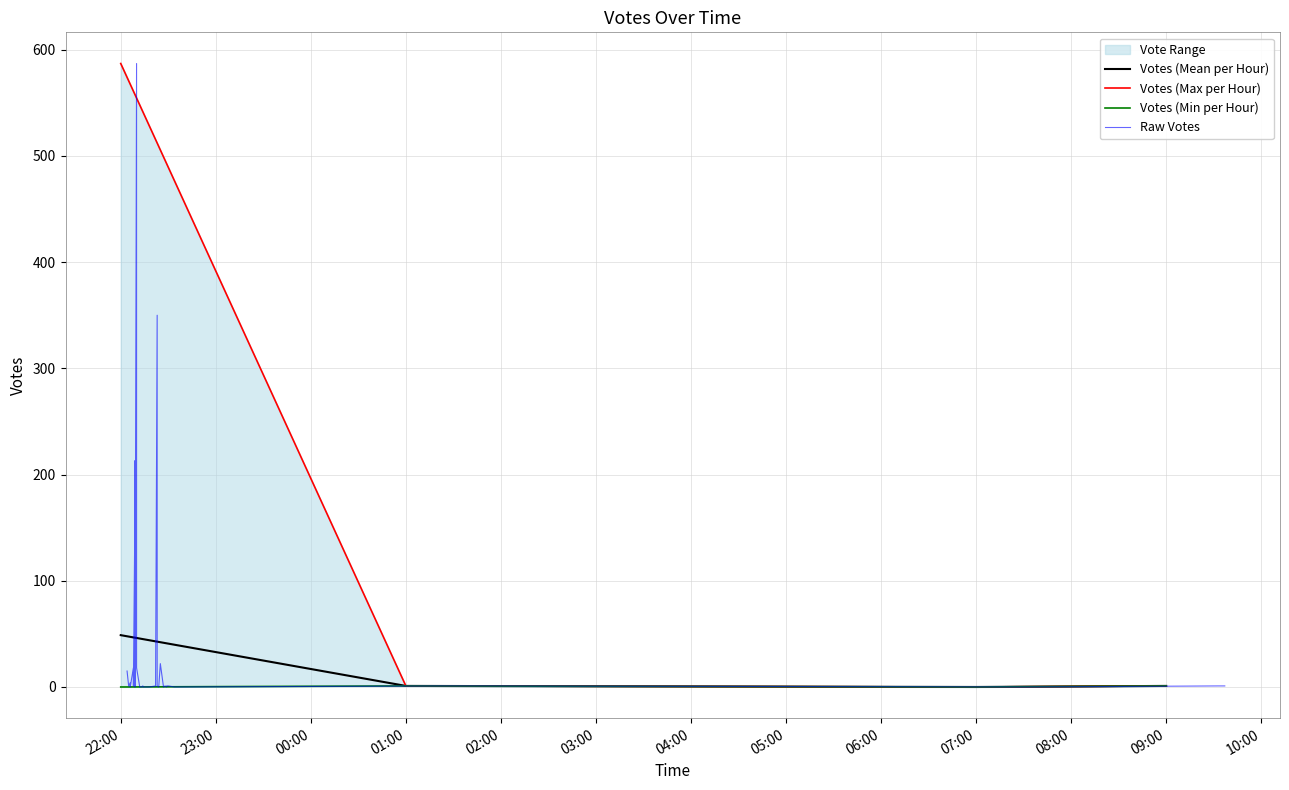

How many interior local valleys does the Votes (Mean per Hour) series have?

1